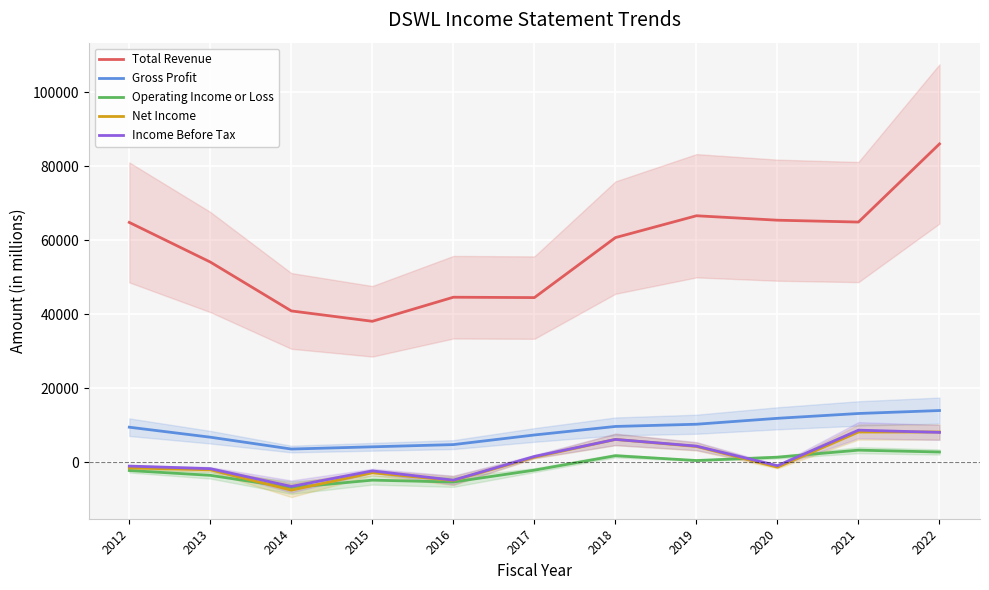

Where is Total Revenue nearest to the value 62050?

2018